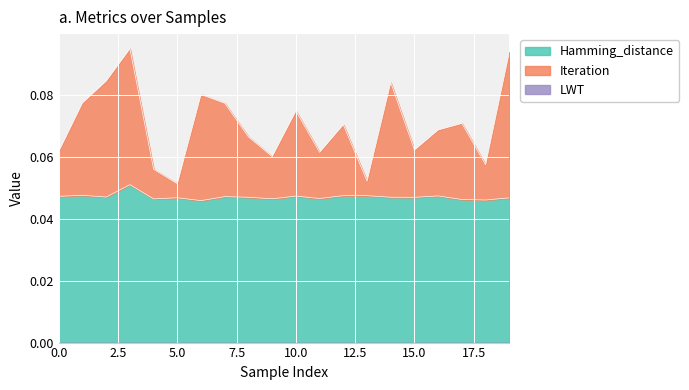

True or false: Iteration and Hamming_distance intersect in this chart.

False